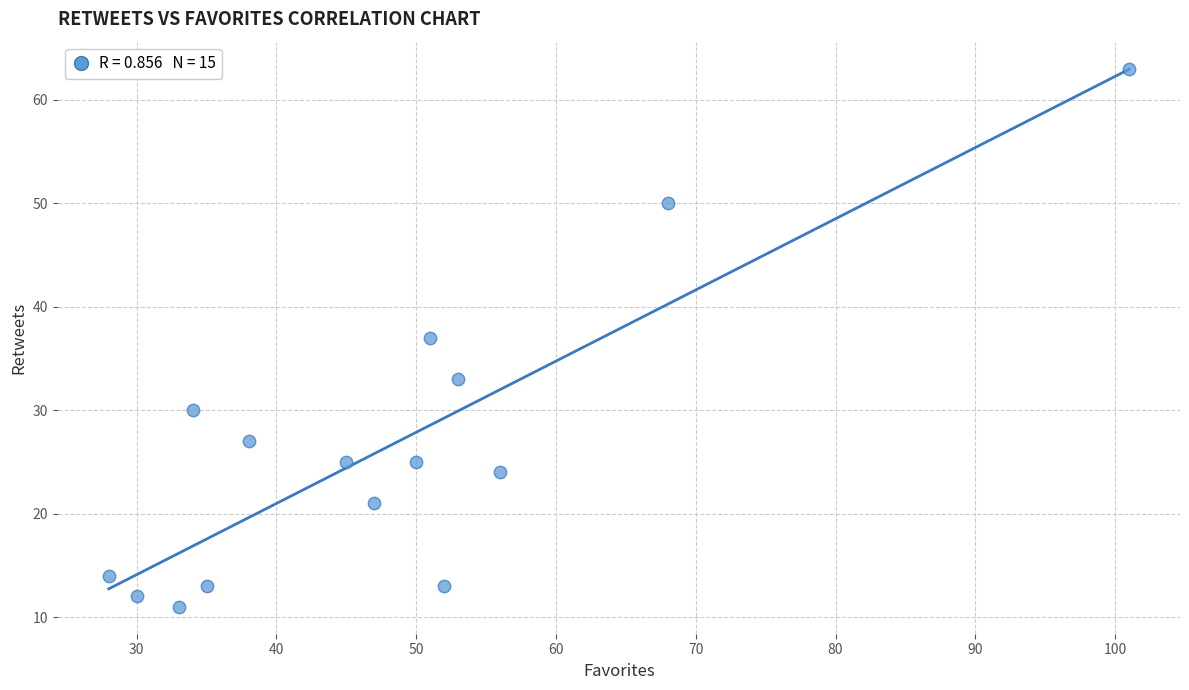

What is the range of X values (max minus min)?

73